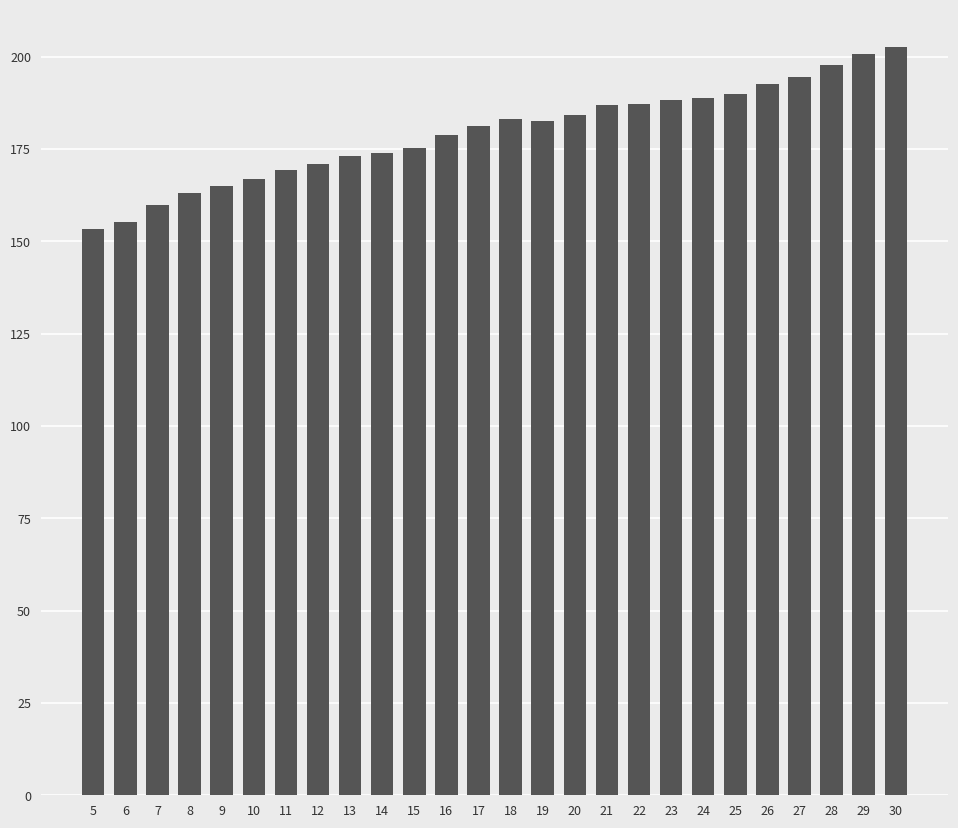

Between 23 and 28, which is larger?

28